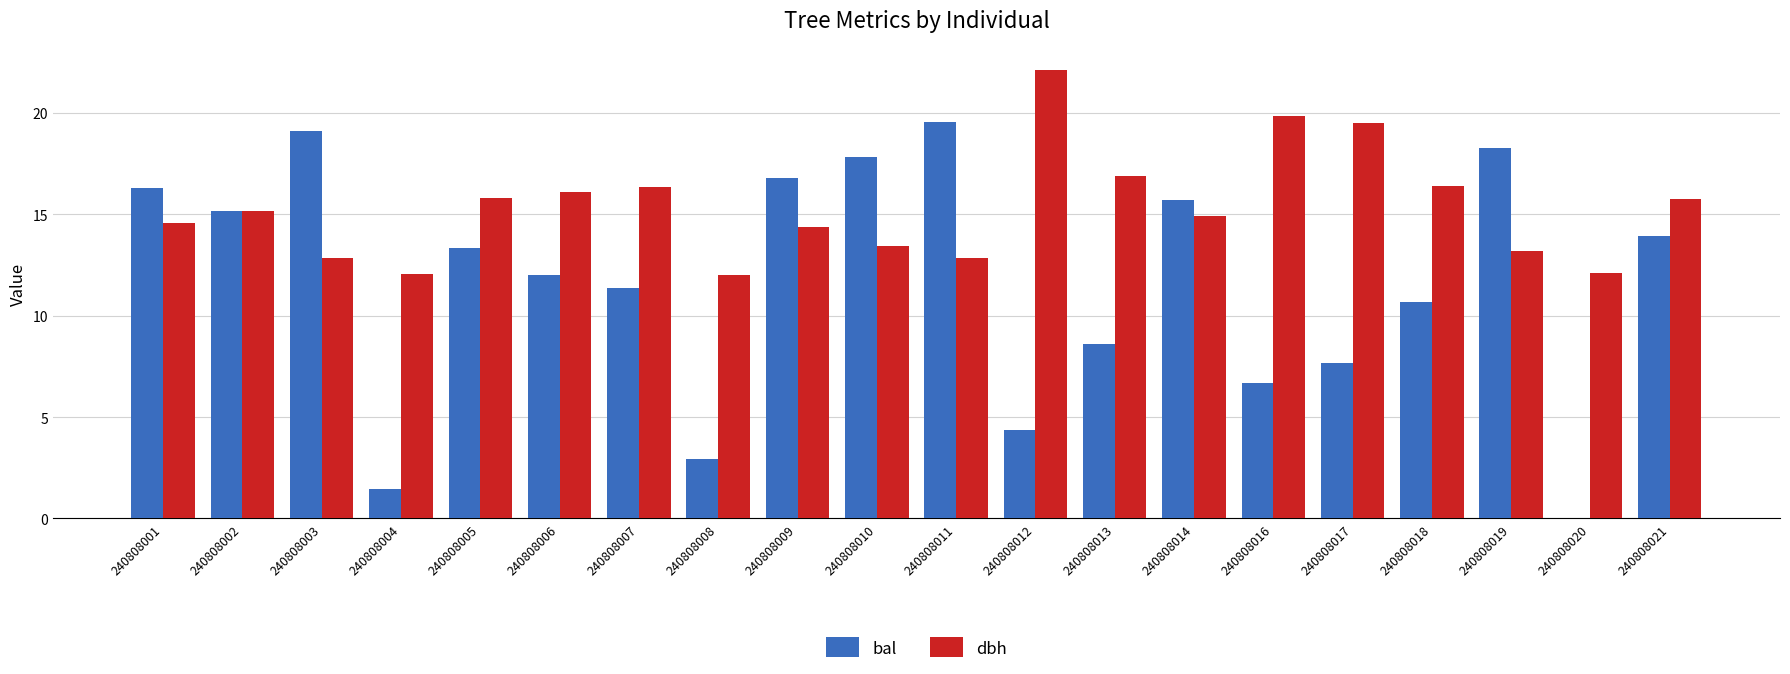

Which series has the largest total across all categories?

dbh